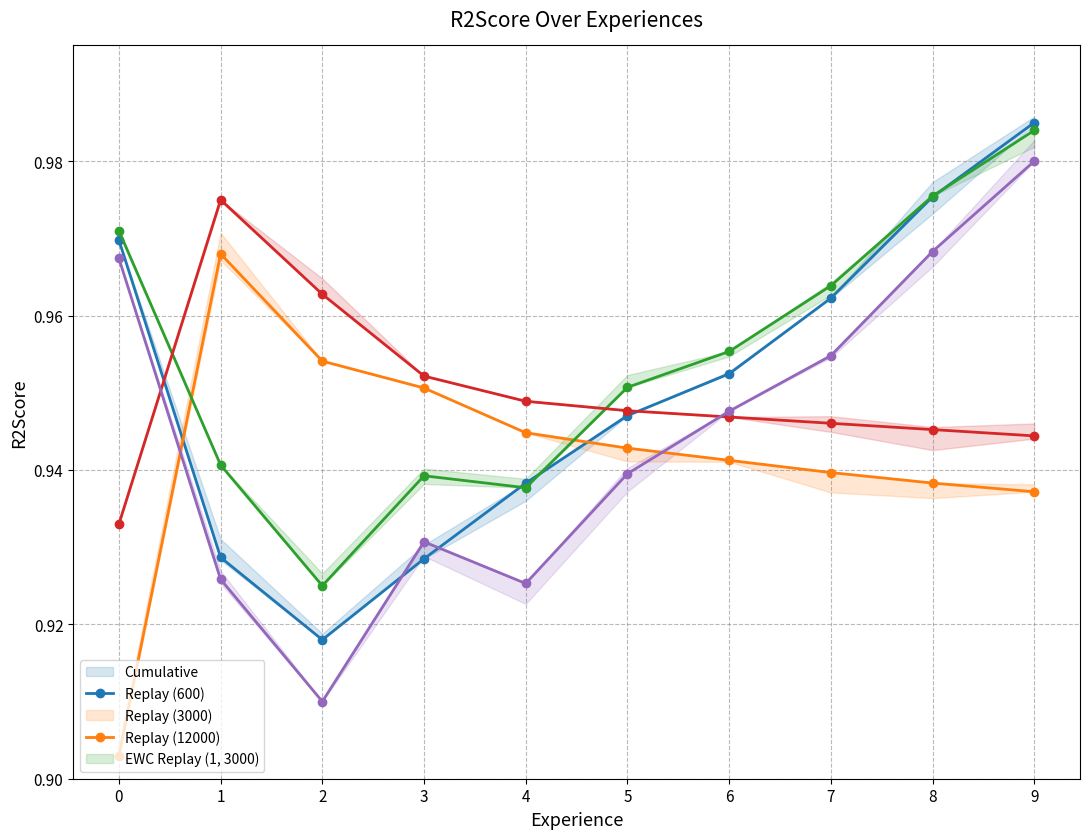

The Close series shows 0.3 at 9. True or false?

False